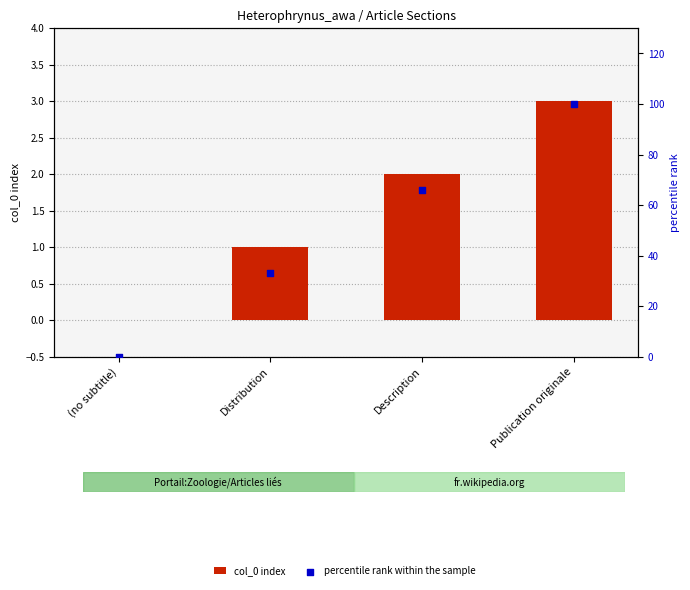

Which series has the largest Y range (max minus min)?

percentile rank within the sample